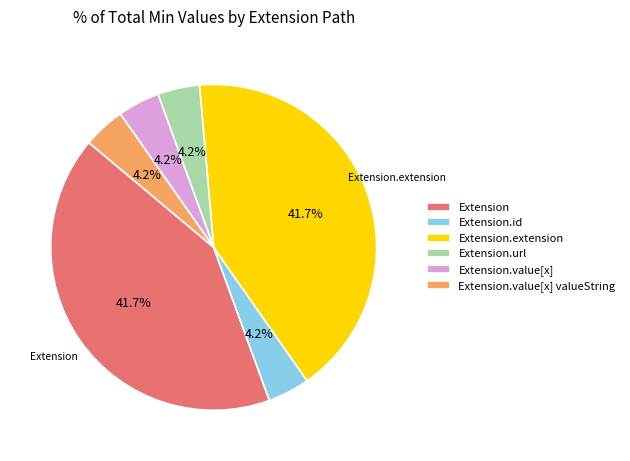

Approximately how many times larger is the value at Extension.id compared to Extension.url?

1.0